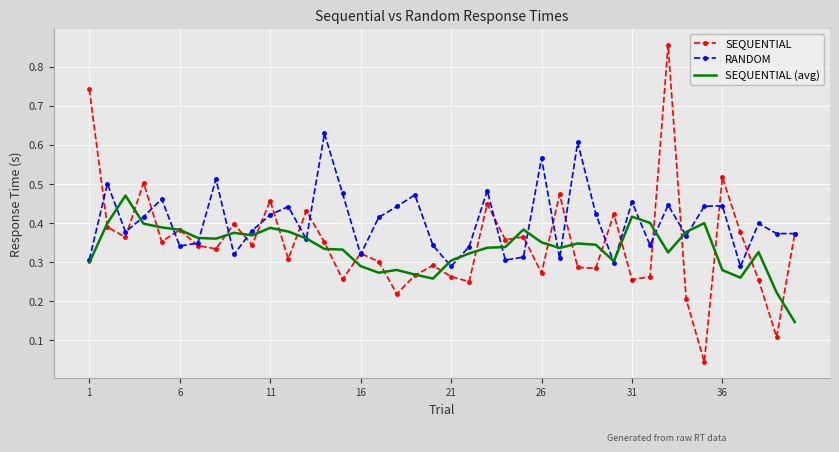

Rank the series by their maximum value, from highest to lowest.

SEQUENTIAL, RANDOM, SEQUENTIAL (avg)